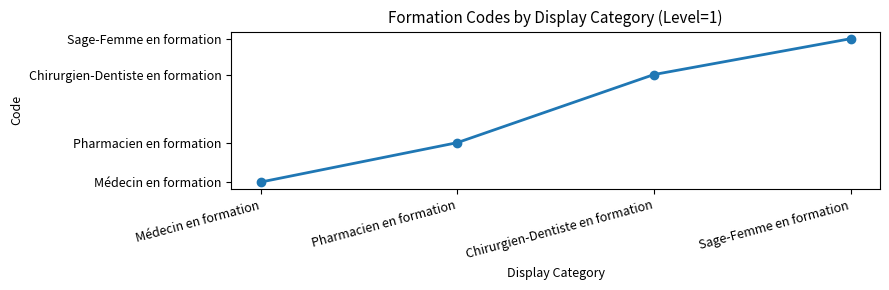

Is this an area chart (filled region under the line)?

No